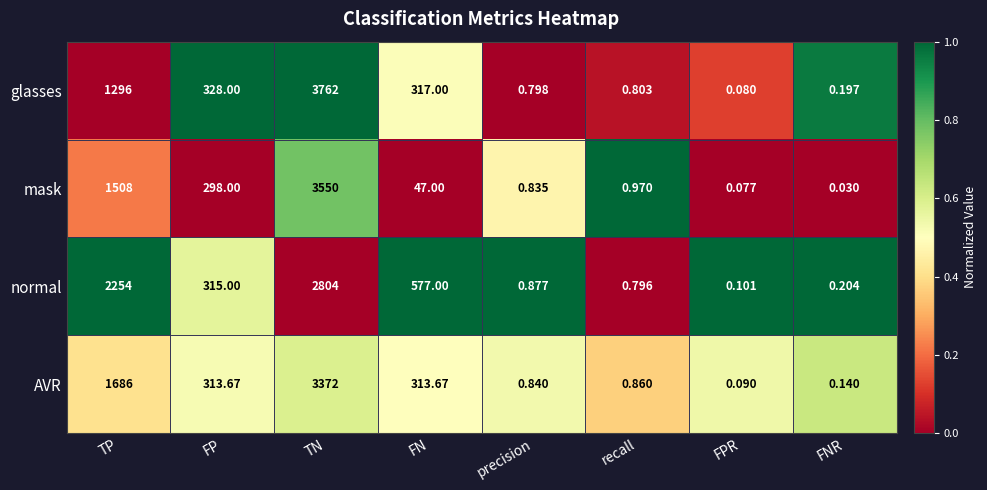

Where is normal nearest to the value 1402?

FN